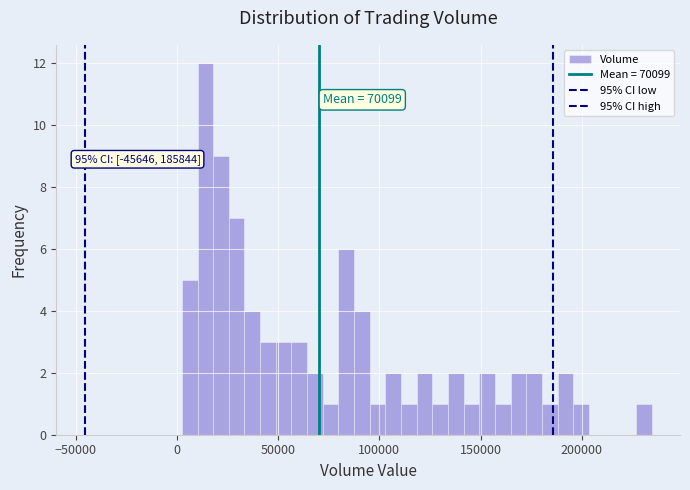

Around what value on the x-axis is the tallest bar? Give the approximate position of its centre, as read against the axis.

15000